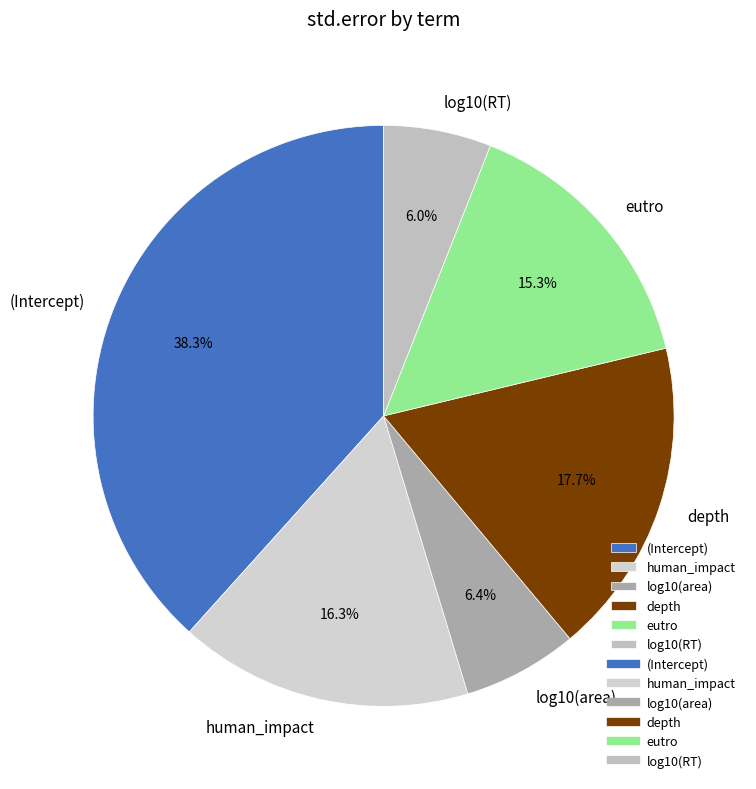

What is the total percentage of eutro and human_impact?

31.6%